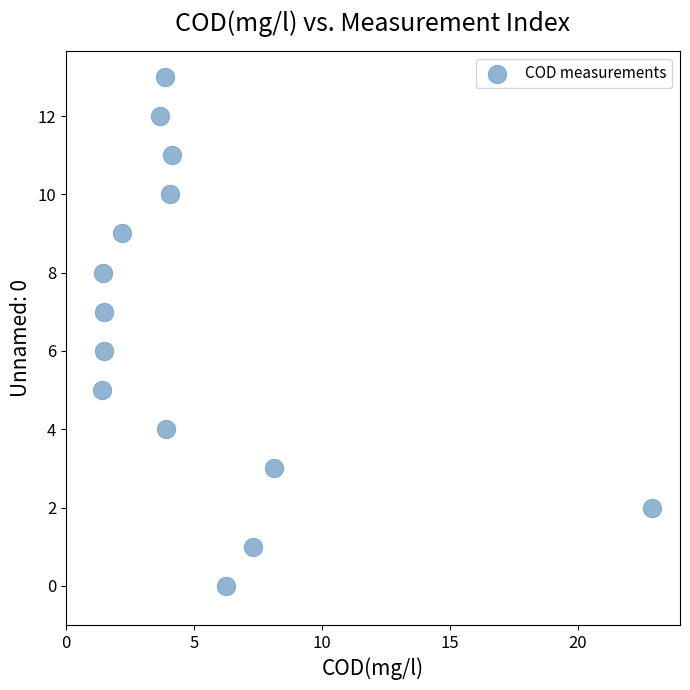

What is the range of Y values (max minus min)?

13